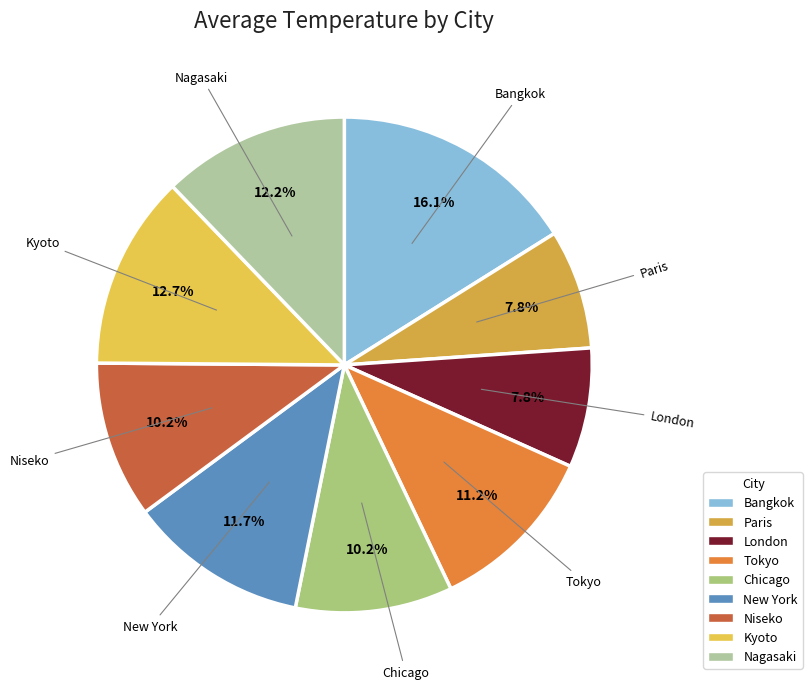

What is the largest slice in the pie chart?

Bangkok